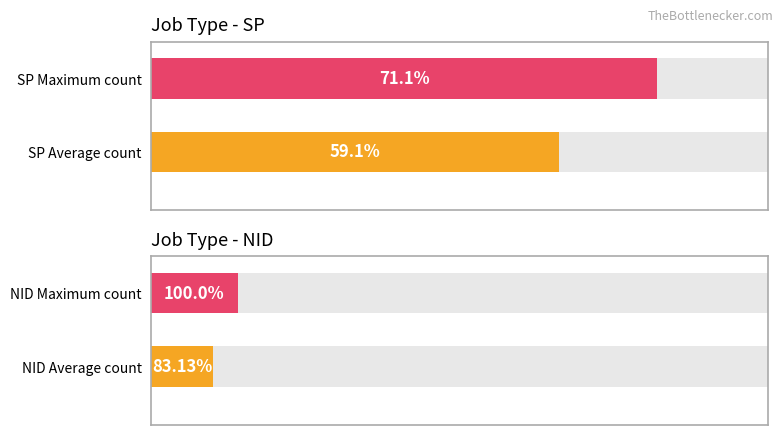

Which series has the largest total across all categories?

SP